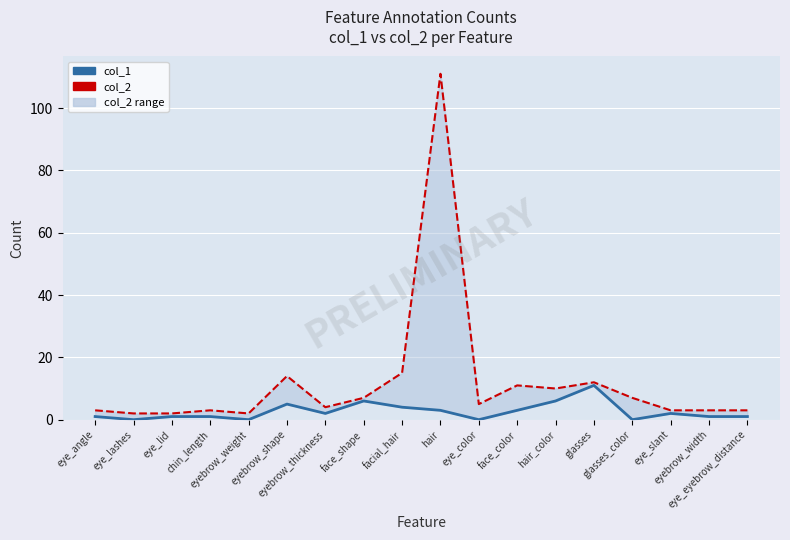

What position from the left is hair?

10